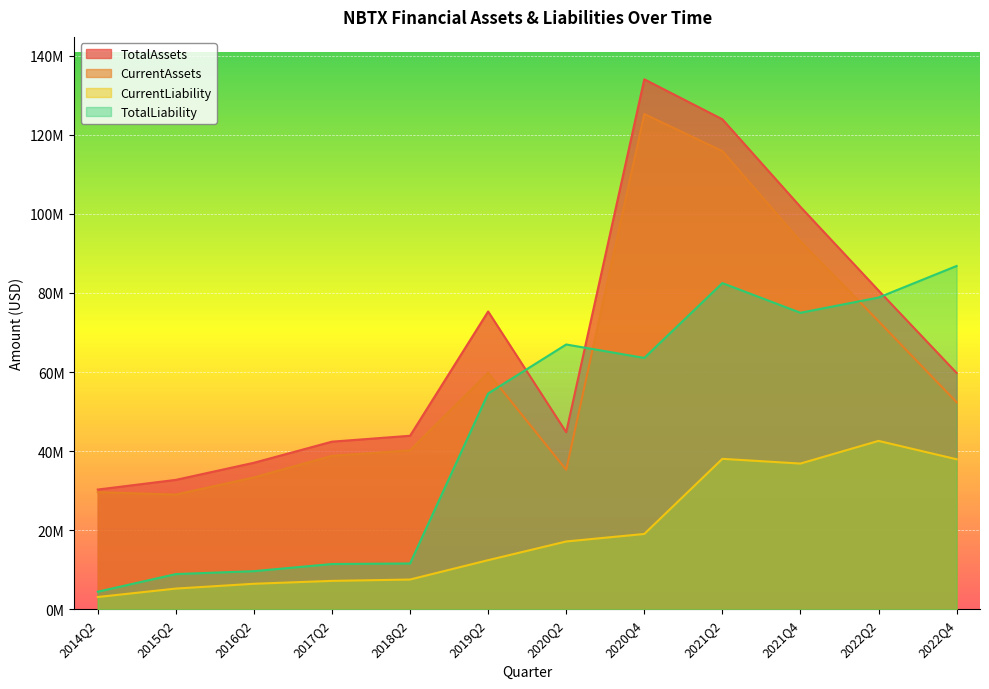

What is the difference between the CurrentLiability values at 2021Q4 and 2022Q2?

5735000